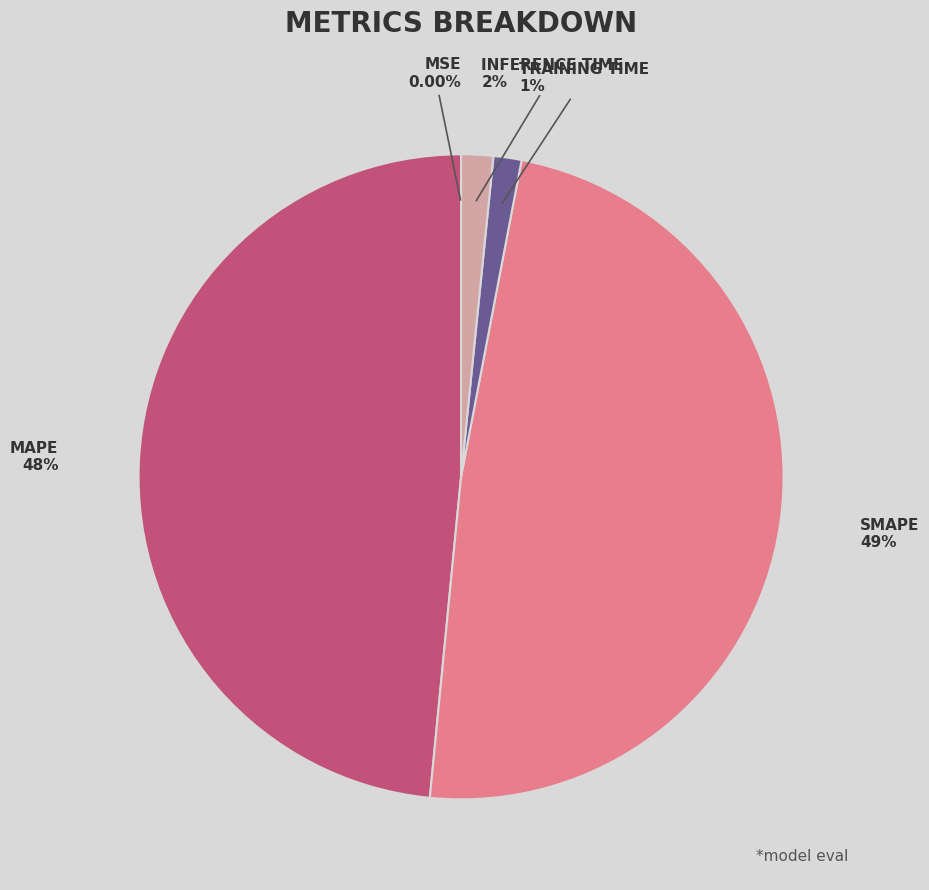

Does any single category account for the majority?

No